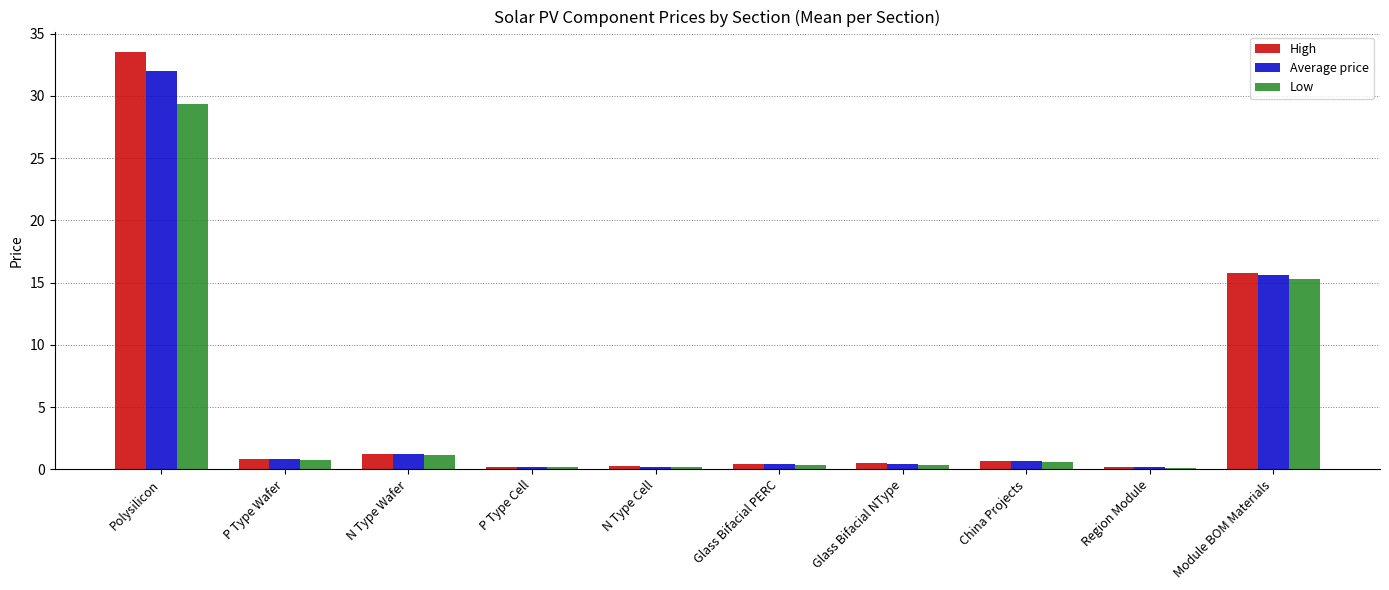

Are the bars horizontal?

No